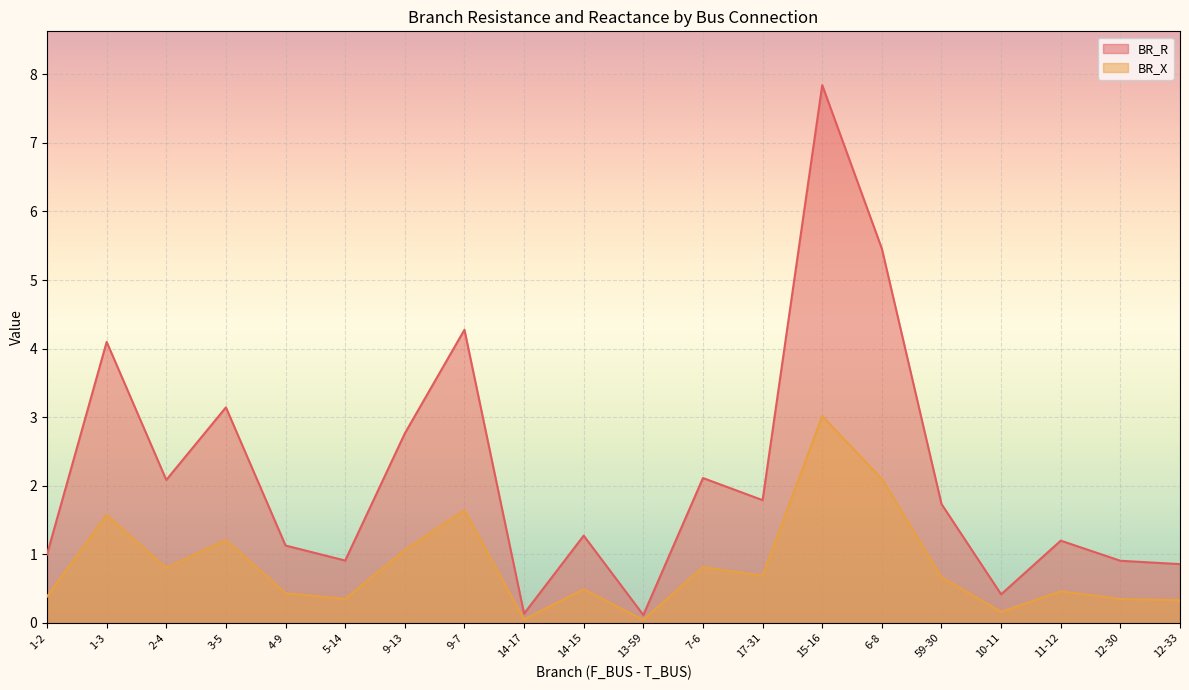

True or false: BR_X and BR_R intersect in this chart.

False